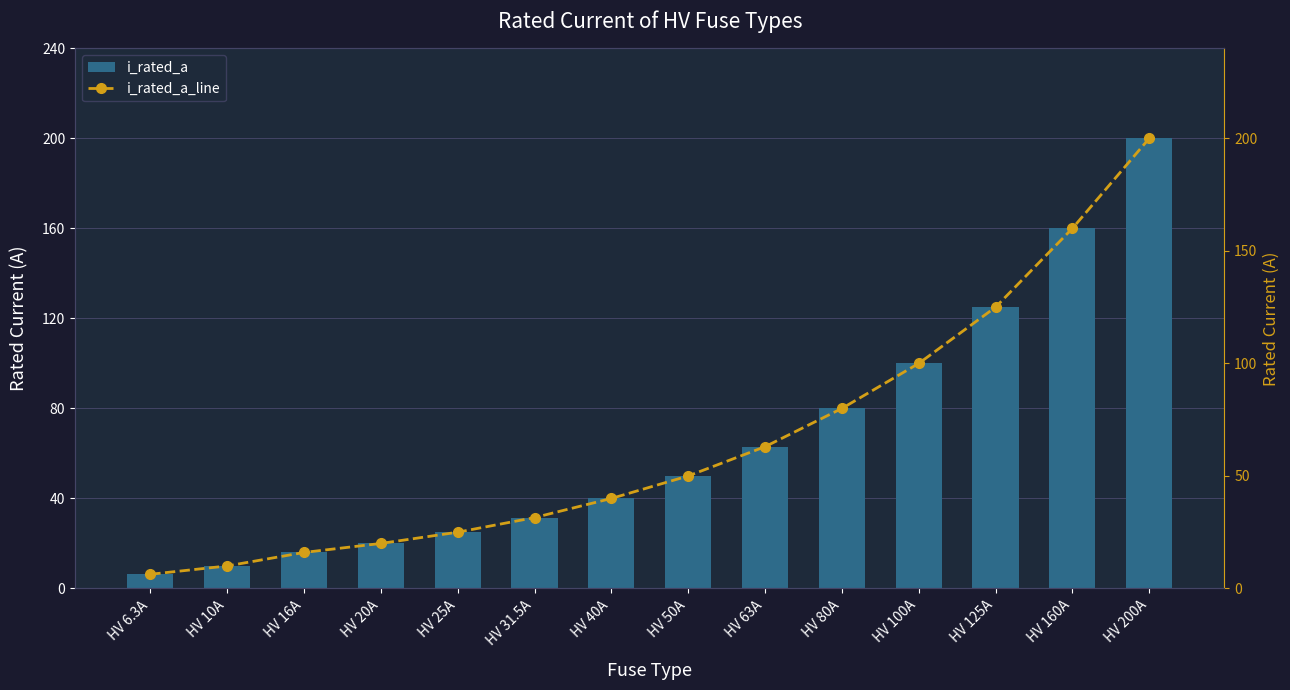

What is the total value across all series at HV 160A?

320.0